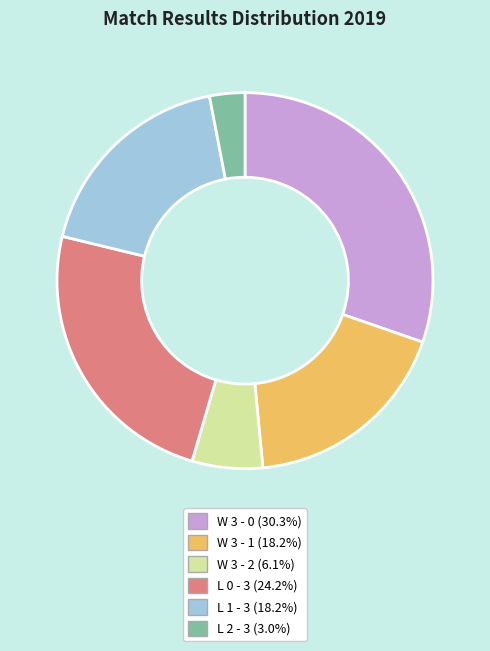

Which category has the smallest portion of the pie?

L 2 - 3